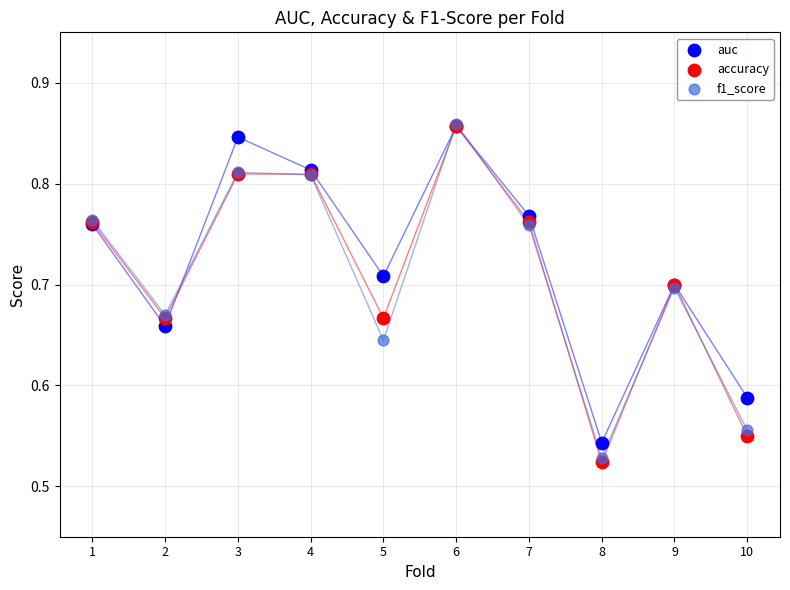

Which series reaches the minimum Y coordinate?

accuracy